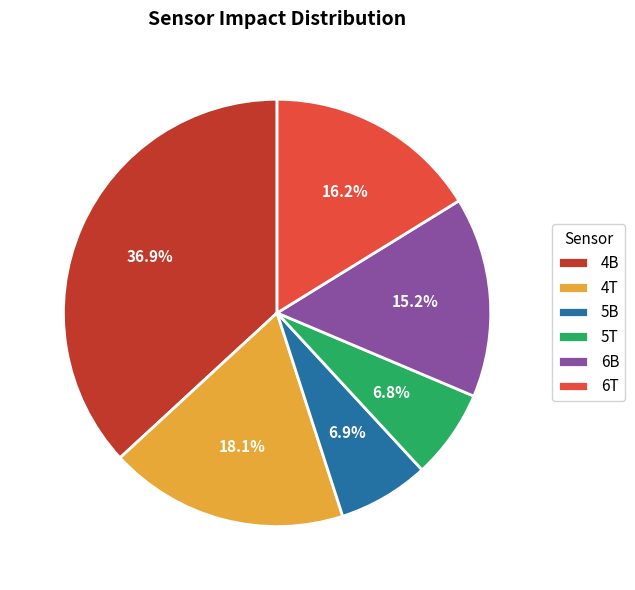

Is there a majority slice in this chart?

No